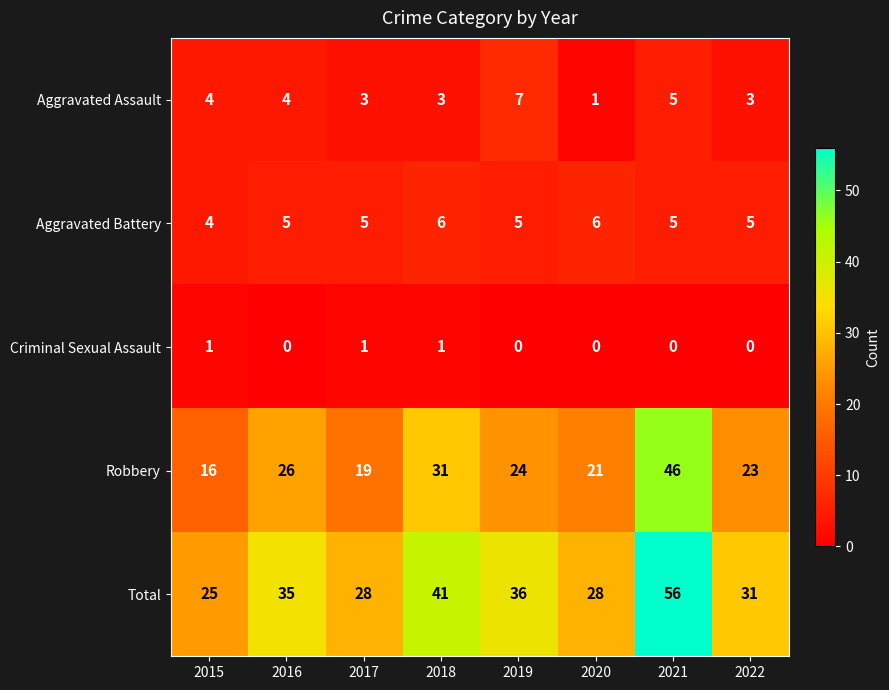

Rank the series by their maximum value, from highest to lowest.

Total, Robbery, Aggravated Assault, Aggravated Battery, Criminal Sexual Assault